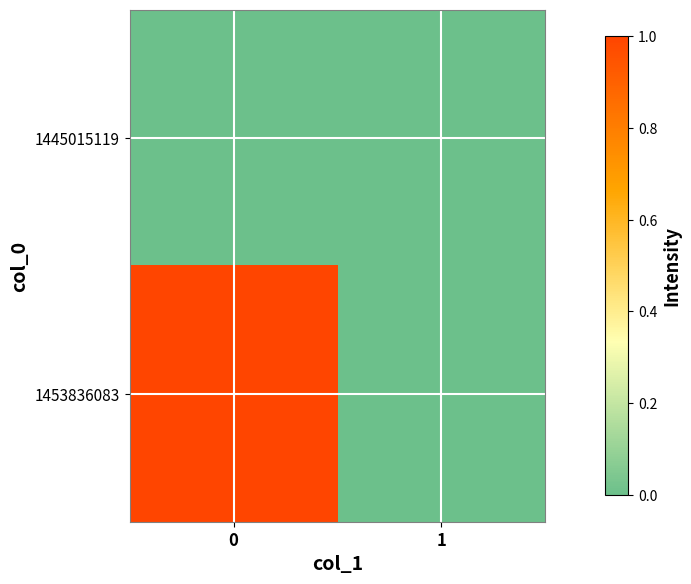

Between 0 and 1, which series saw the biggest shift?

1453836083